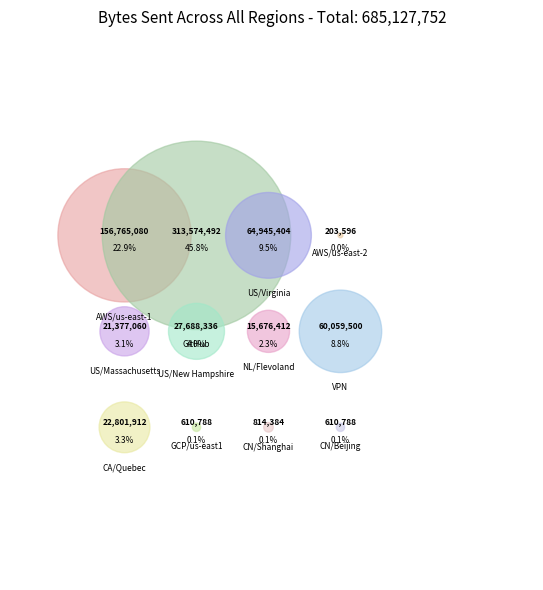

Count the number of slices in the pie.

12